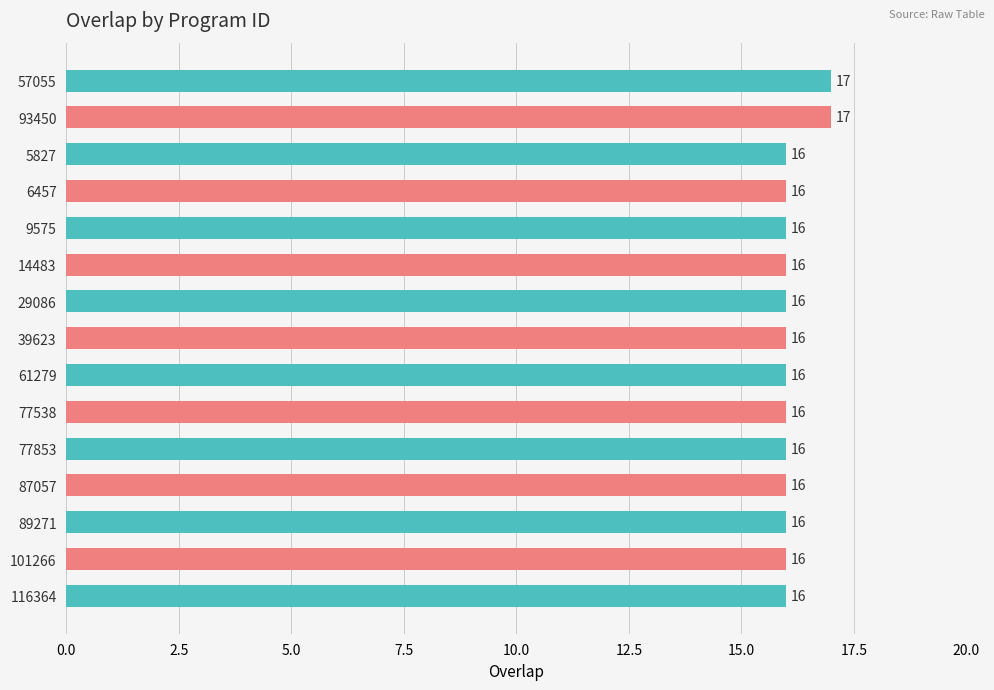

What is the label of the 11th bar from the top?

77853